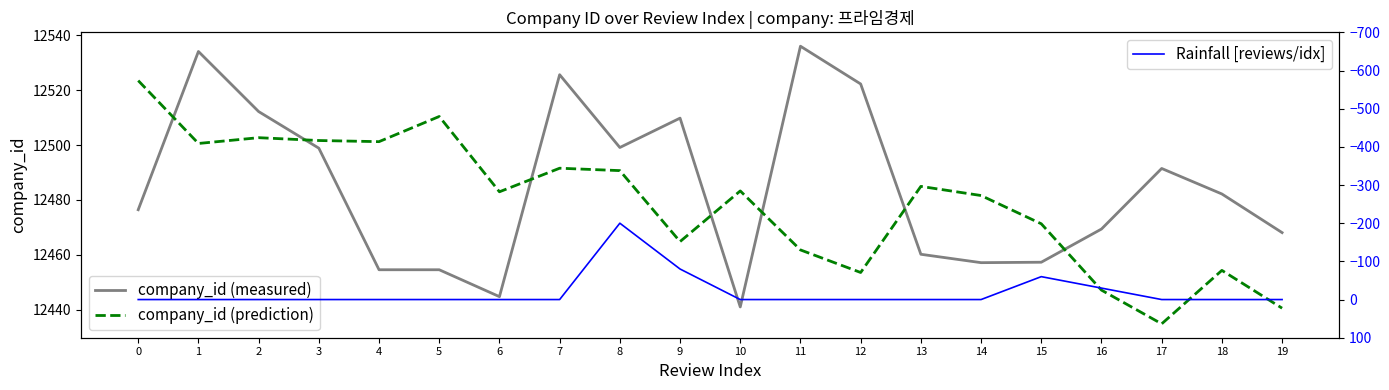

Where is the first local maximum for company_id (prediction)?

2